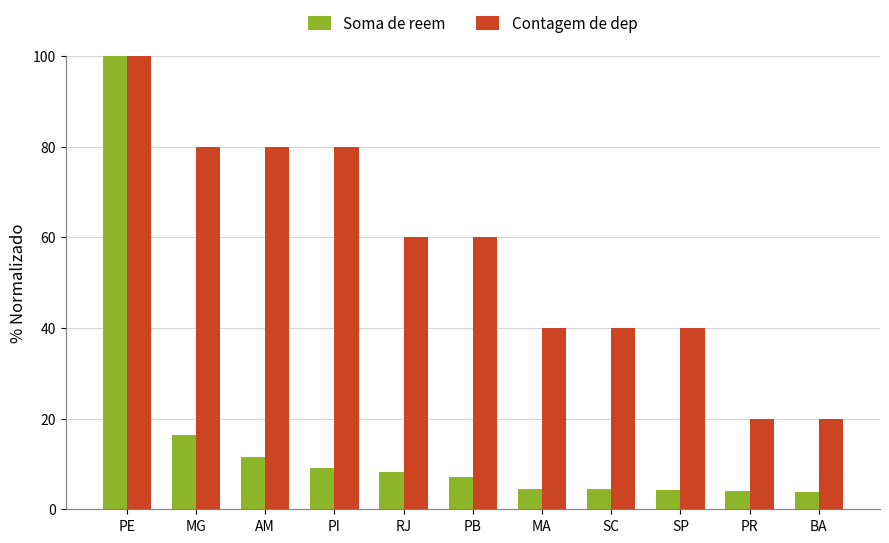

What is the average value of the Contagem de dep series?

56.4